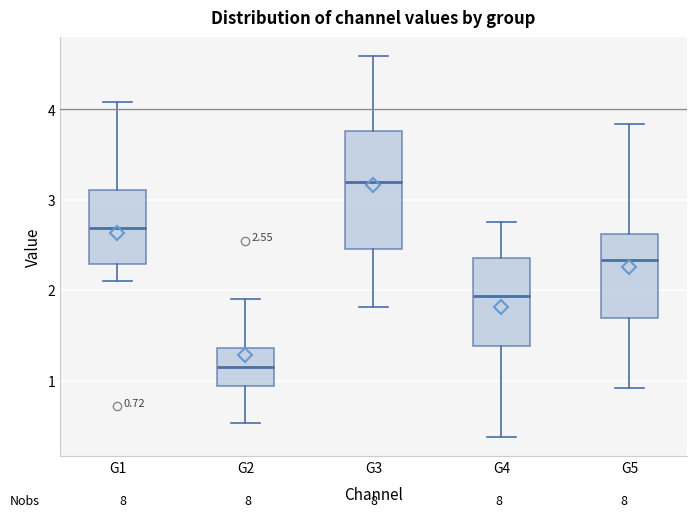

Which box is the tallest, from its lower edge to its upper edge?

G3